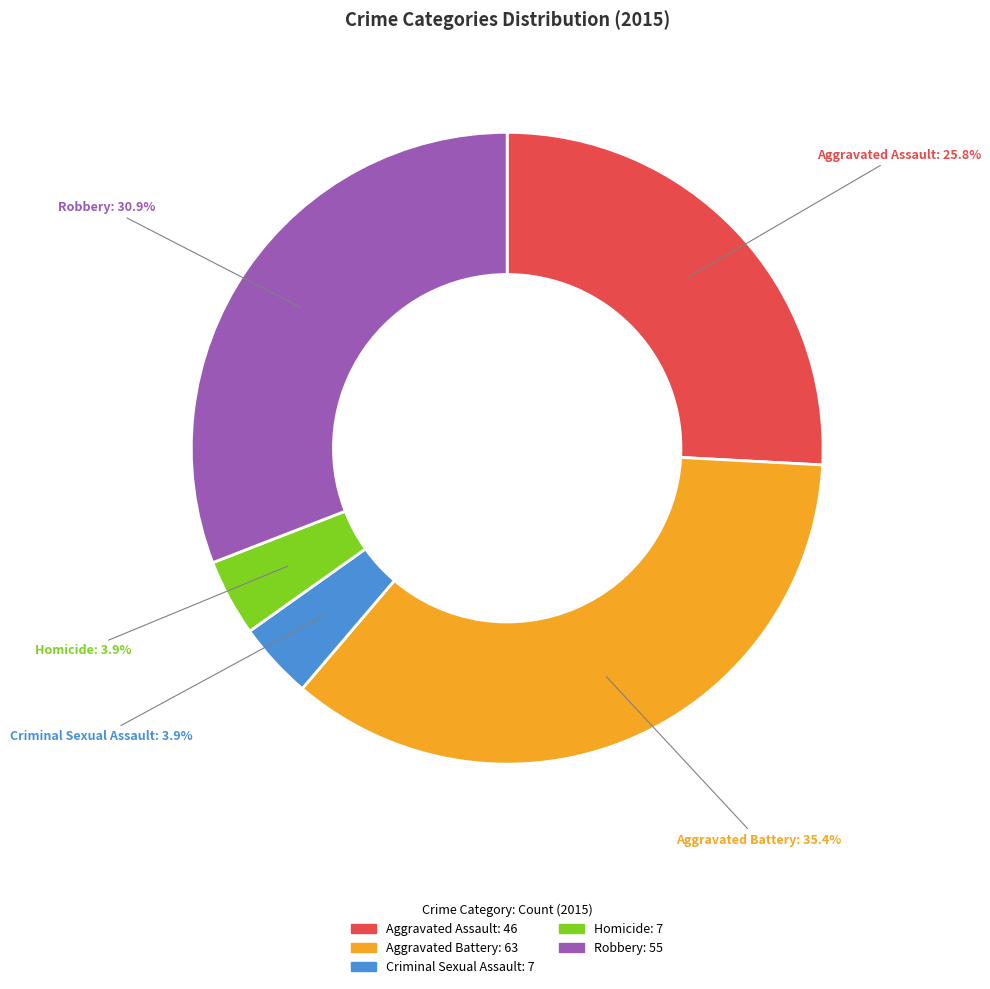

Combined, do Robbery and Criminal Sexual Assault account for over 50%?

No